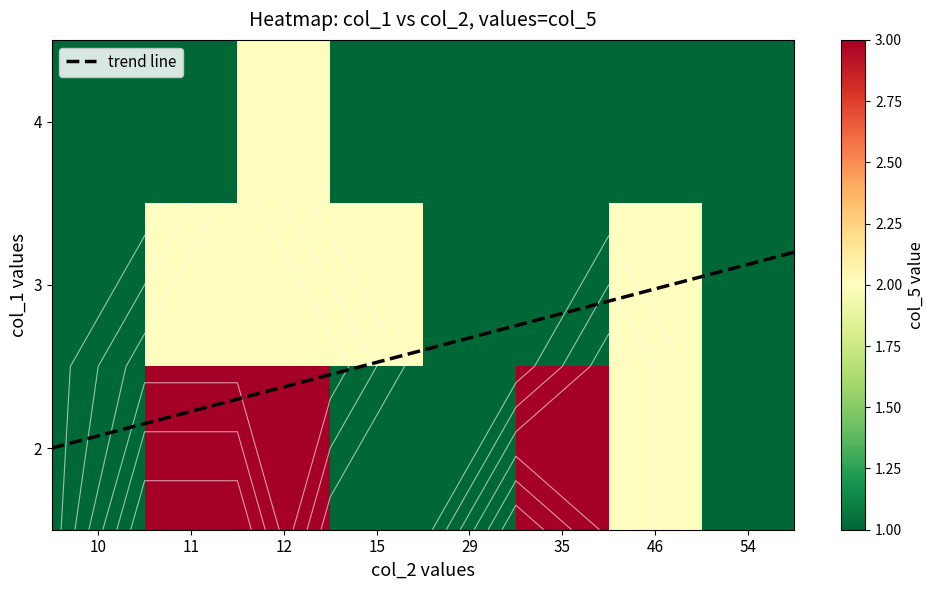

At which category does the chart reach its minimum across all series?

15